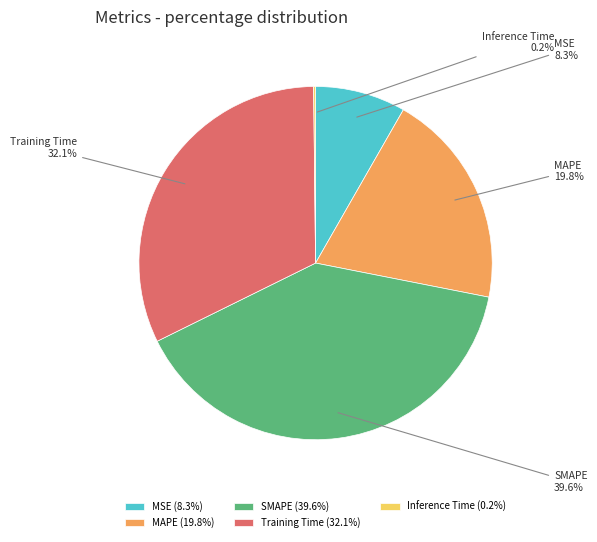

Is the sum of SMAPE and MAPE greater than half?

Yes